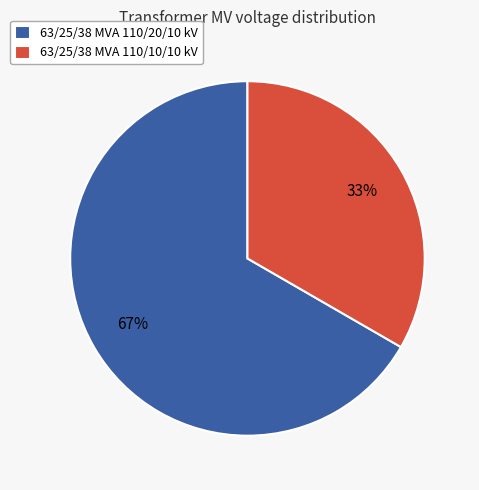

Which category has the smallest portion of the pie?

63/25/38 MVA 110/10/10 kV